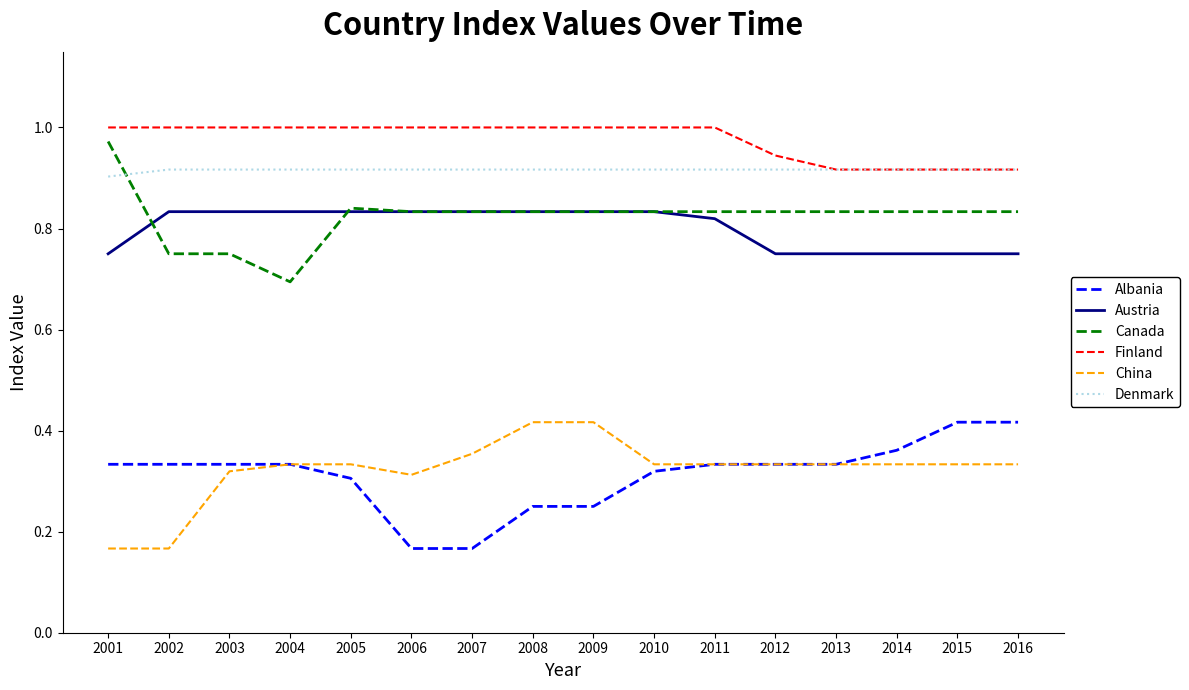

True or false: Finland has a value of 1.4 at 2012.

False